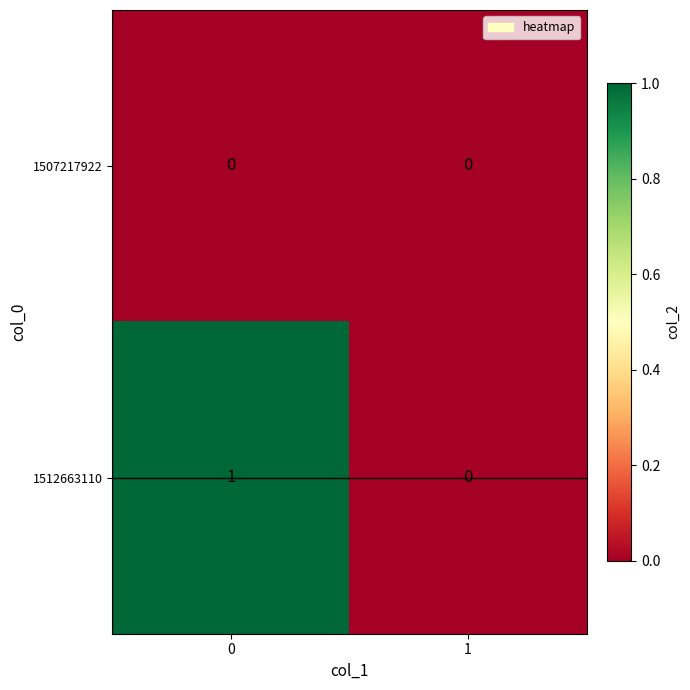

Which series has the largest total across all categories?

1512663110